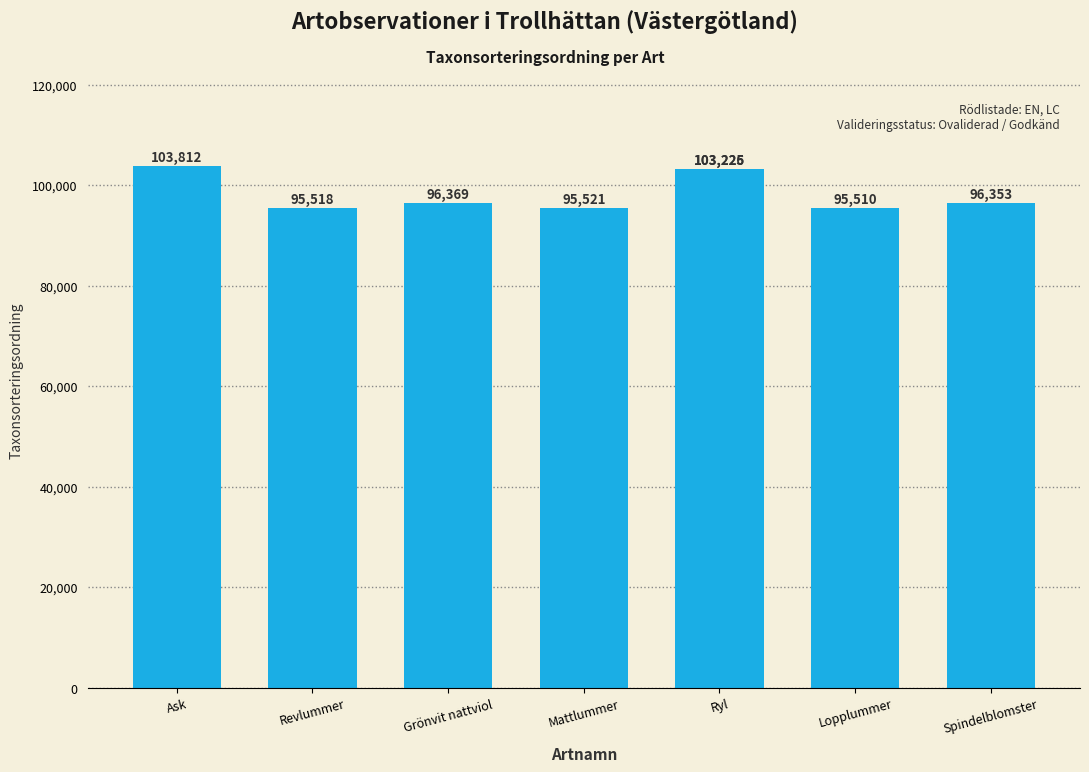

Is it true that the value at Lopplummer is 95510?

True